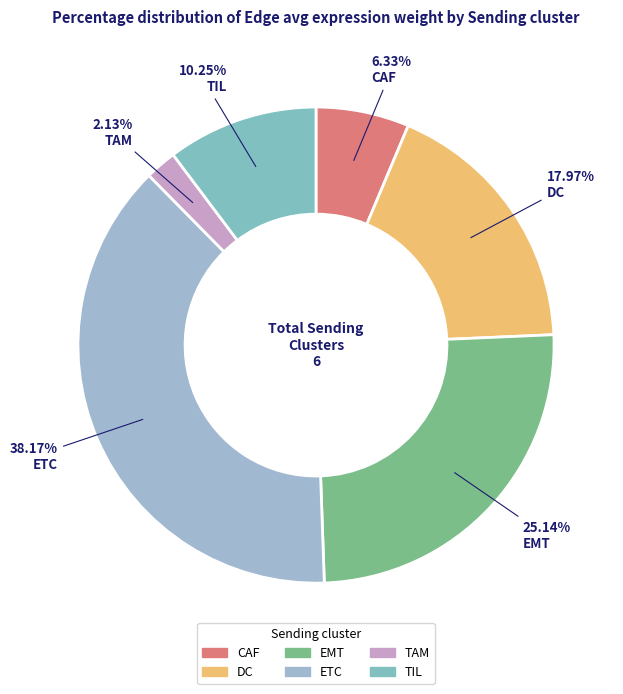

How much of the chart is everything except CAF?

93.7%